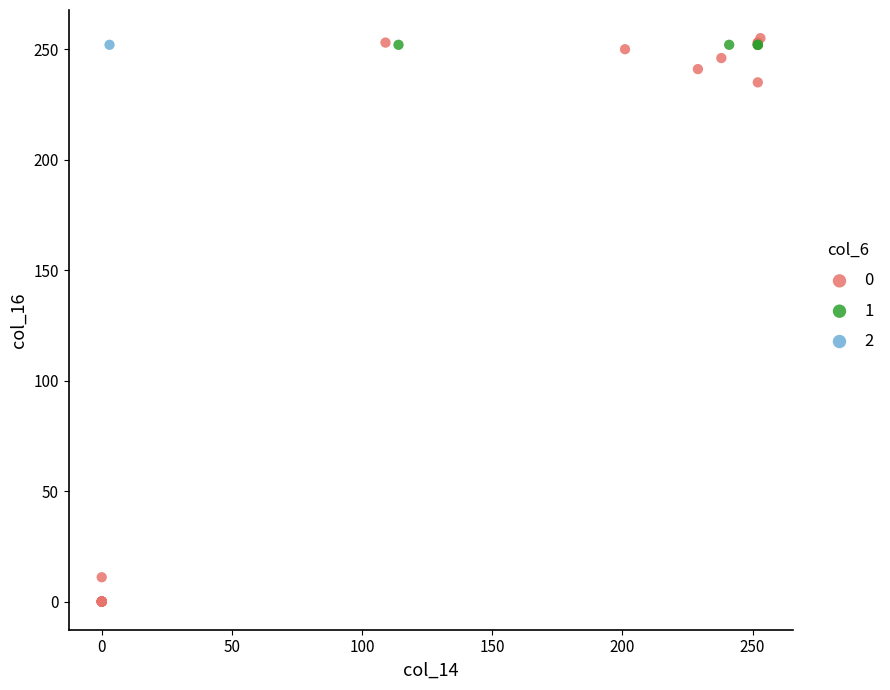

What are all the series names shown in the legend?

0, 1, 2